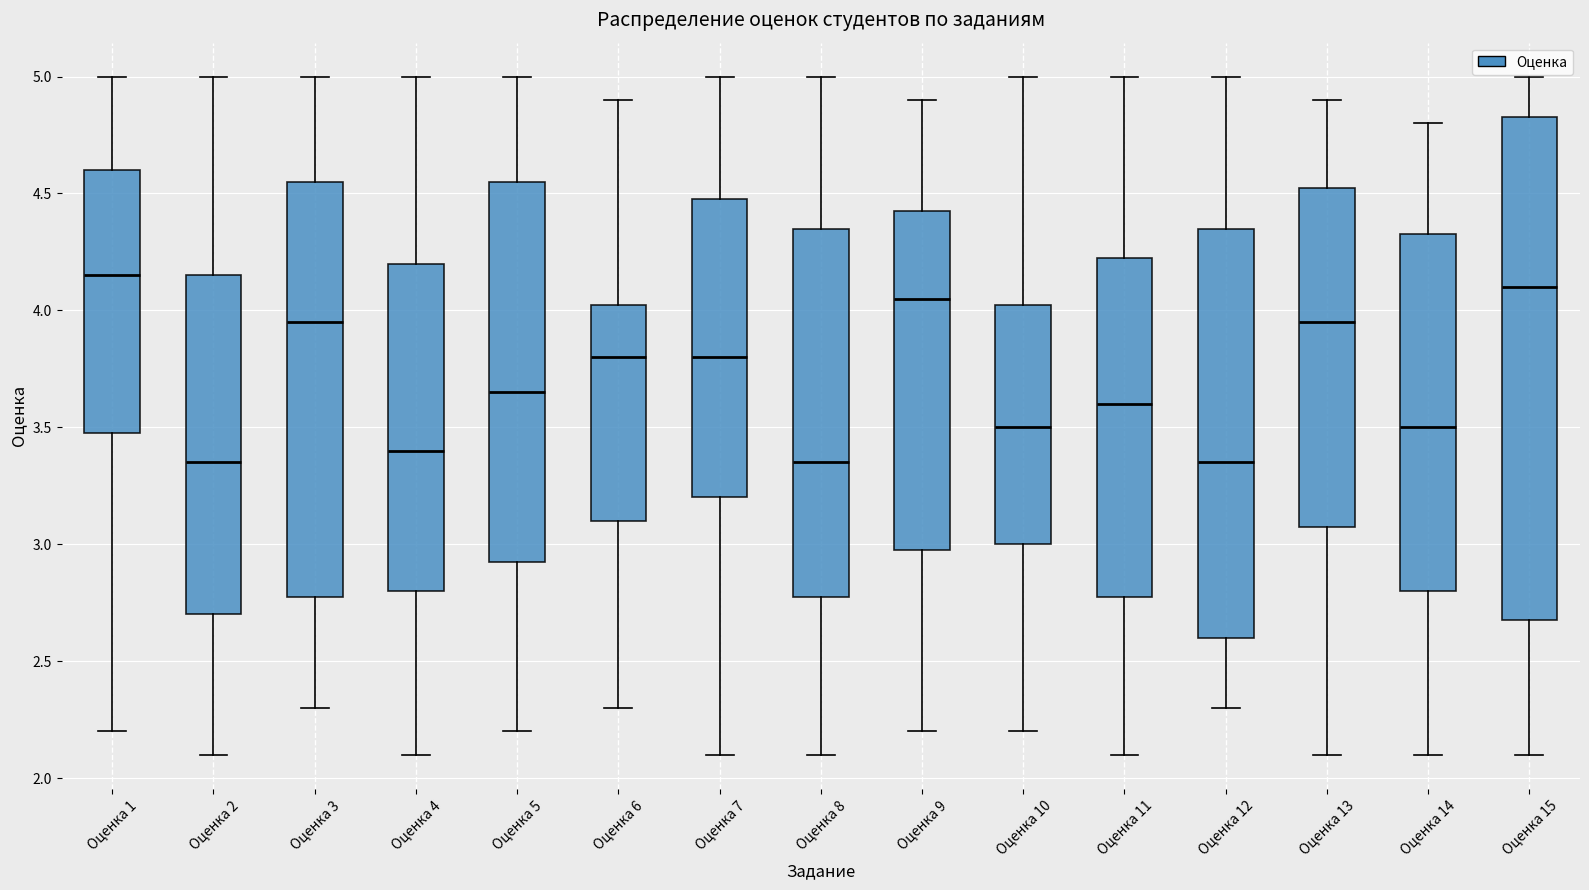

Reading left to right, transcribe this box plot: for each box, give where its median line is, the range the box spans, and where its two whiskers end, as read against the y-axis. The values are not printed on the chart, so give them approximately, as read against the axis.

Оценка 1: median 4.15, box 3.50 to 4.60, whiskers 2.20 to 5.00
Оценка 2: median 3.35, box 2.70 to 4.15, whiskers 2.10 to 5.00
Оценка 3: median 3.95, box 2.80 to 4.55, whiskers 2.30 to 5.00
Оценка 4: median 3.40, box 2.80 to 4.20, whiskers 2.10 to 5.00
Оценка 5: median 3.65, box 2.95 to 4.55, whiskers 2.20 to 5.00
Оценка 6: median 3.80, box 3.10 to 4.05, whiskers 2.30 to 4.90
Оценка 7: median 3.80, box 3.20 to 4.50, whiskers 2.10 to 5.00
Оценка 8: median 3.35, box 2.80 to 4.35, whiskers 2.10 to 5.00
Оценка 9: median 4.05, box 3.00 to 4.45, whiskers 2.20 to 4.90
Оценка 10: median 3.50, box 3.00 to 4.05, whiskers 2.20 to 5.00
Оценка 11: median 3.60, box 2.80 to 4.25, whiskers 2.10 to 5.00
Оценка 12: median 3.35, box 2.60 to 4.35, whiskers 2.30 to 5.00
Оценка 13: median 3.95, box 3.10 to 4.55, whiskers 2.10 to 4.90
Оценка 14: median 3.50, box 2.80 to 4.35, whiskers 2.10 to 4.80
Оценка 15: median 4.10, box 2.70 to 4.85, whiskers 2.10 to 5.00